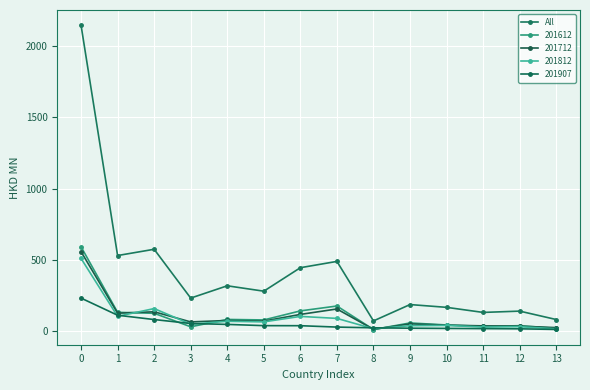

Reading left to right, transcribe all the data shown in this chart.

2147.5	530.4	574.4	231.6	317.9	280.1	445.0	489.2	71.4	186.2	166.7	131.0	140.2	81.1